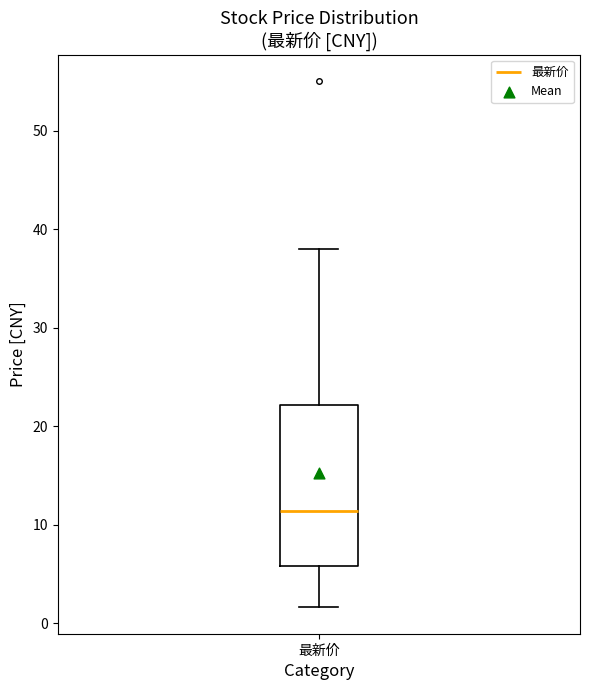

Read this box plot against the y-axis: the position of the median line, the range covered by the box, and the ends of both whiskers. The values are not printed on the chart, so give them approximately, as read against the axis.

median 11, box 6 to 22, whiskers 2 to 38